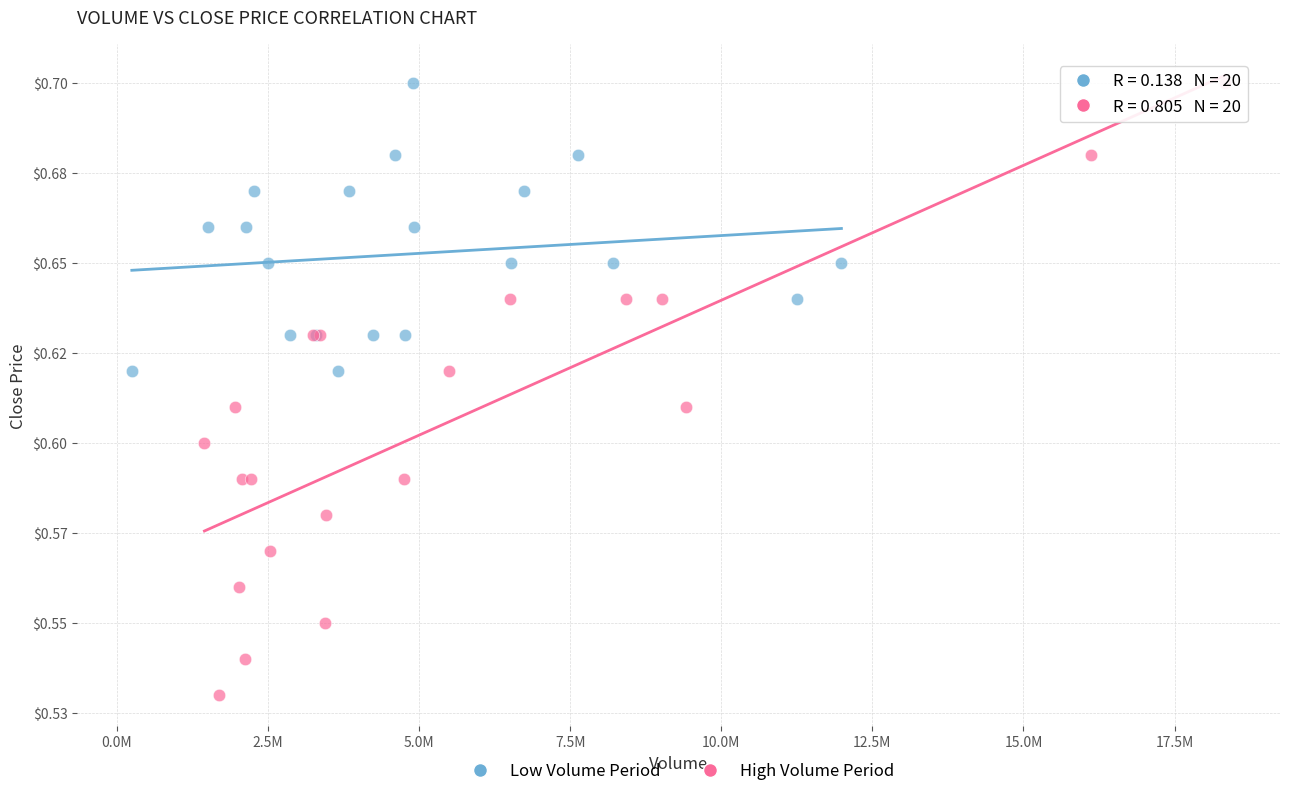

Which series reaches the minimum Y coordinate?

High Volume Period